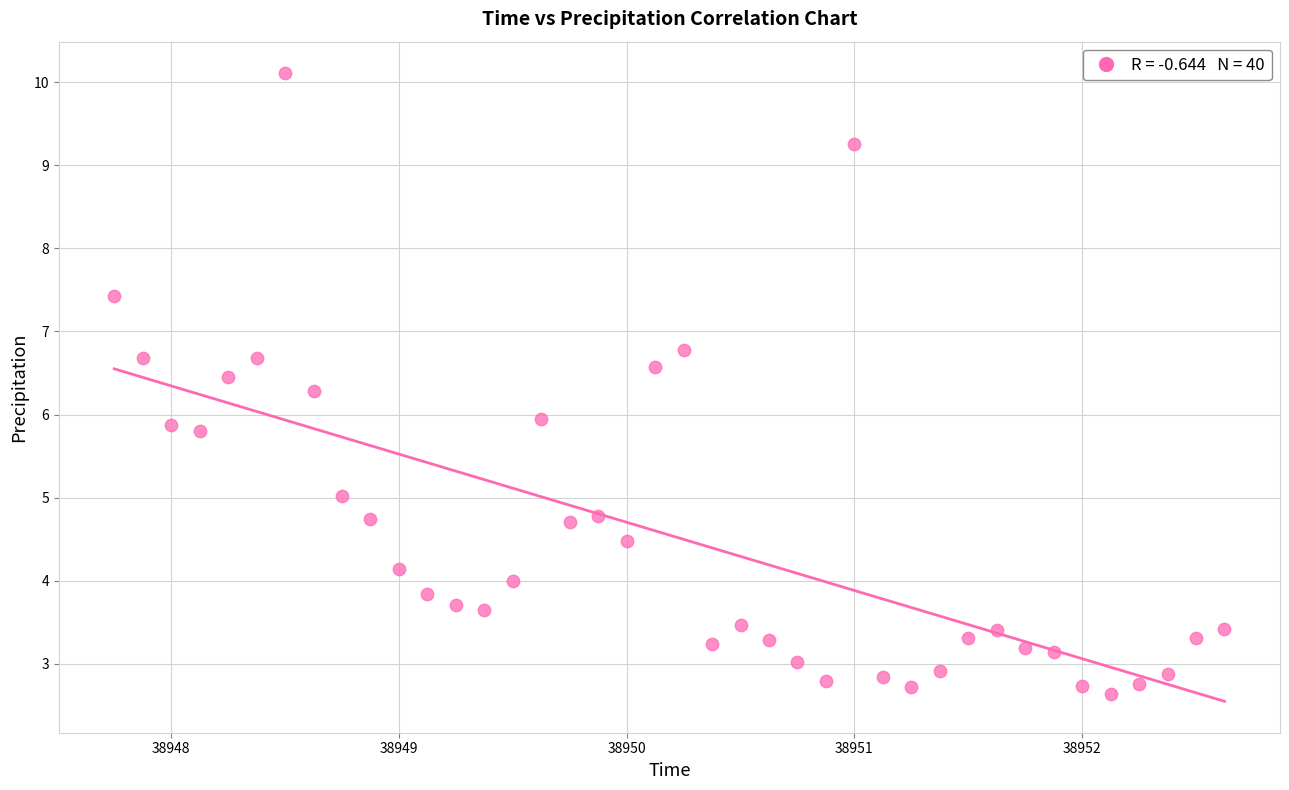

What is the range of X values (max minus min)?

4.9